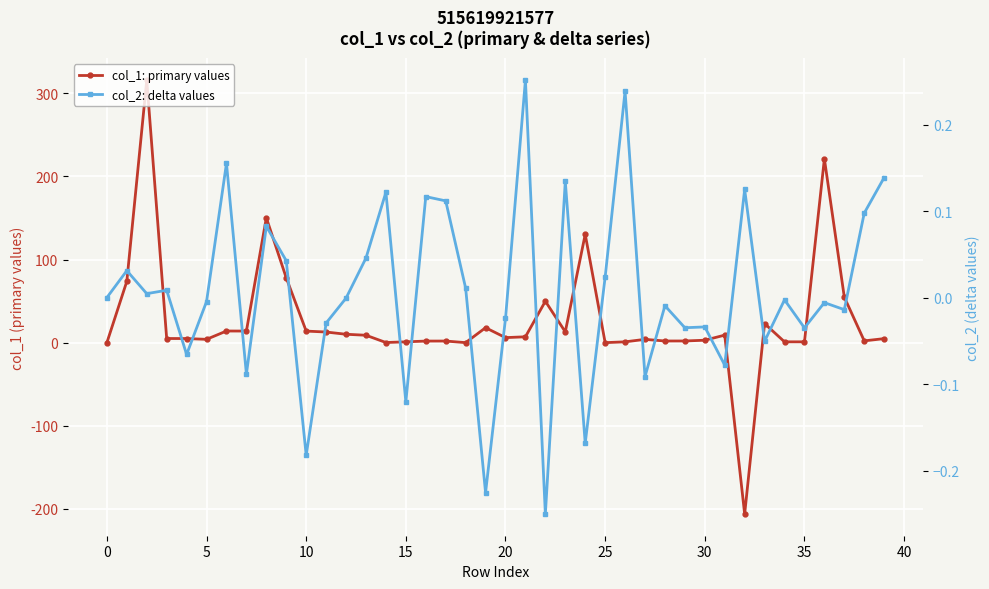

True or false: col_2: delta values and col_1: primary values intersect in this chart.

True